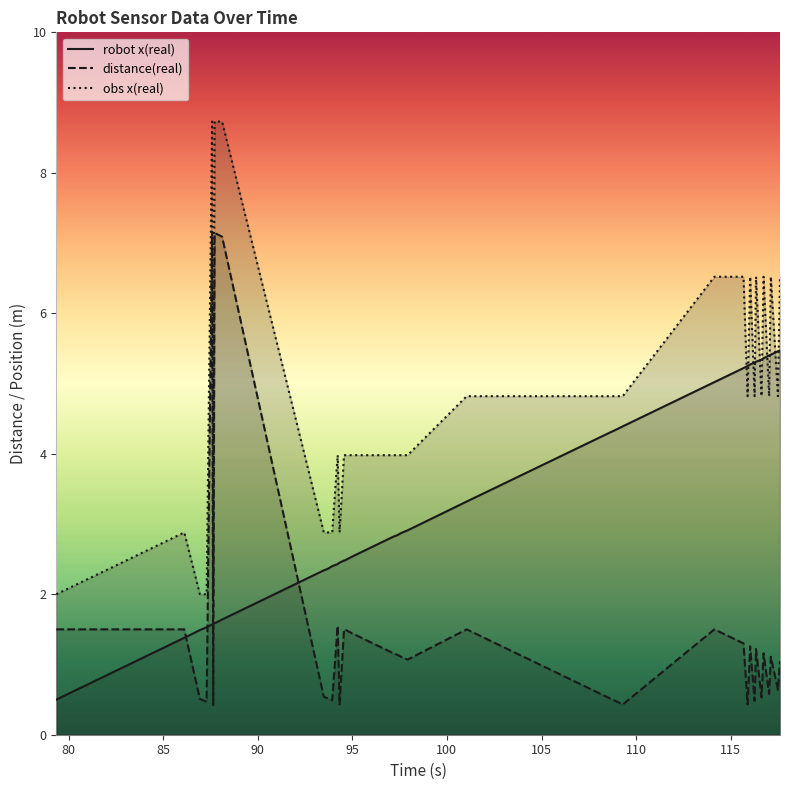

What is the average value of the obs x(real) series?

4.7